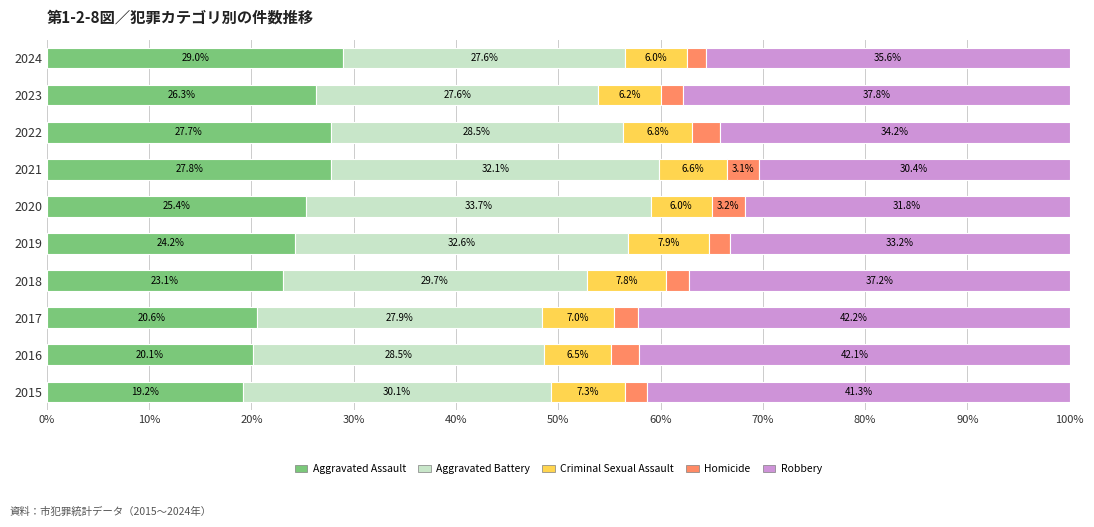

At which label does Aggravated Assault reach its minimum?

2015